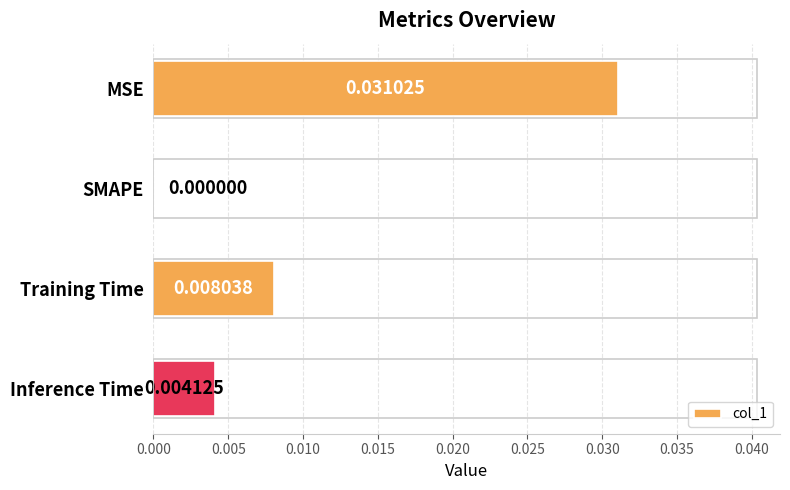

At which category does the chart reach its peak across all series?

MSE